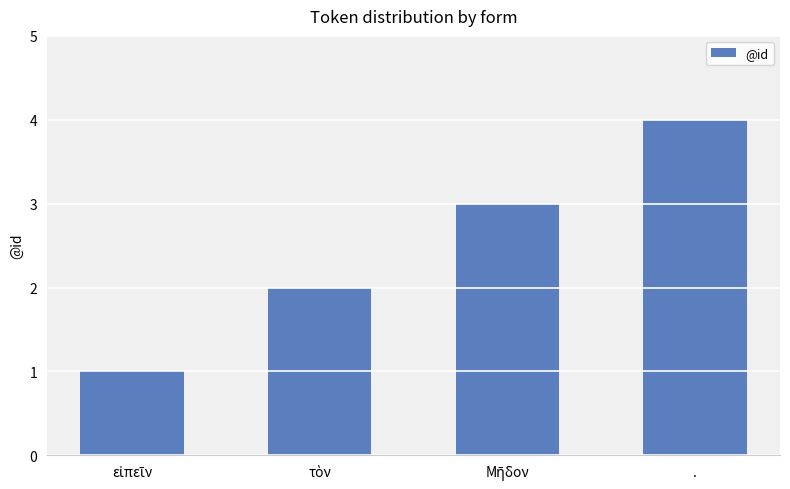

Reading left to right, extract all data points from this chart.

1	2	3	4